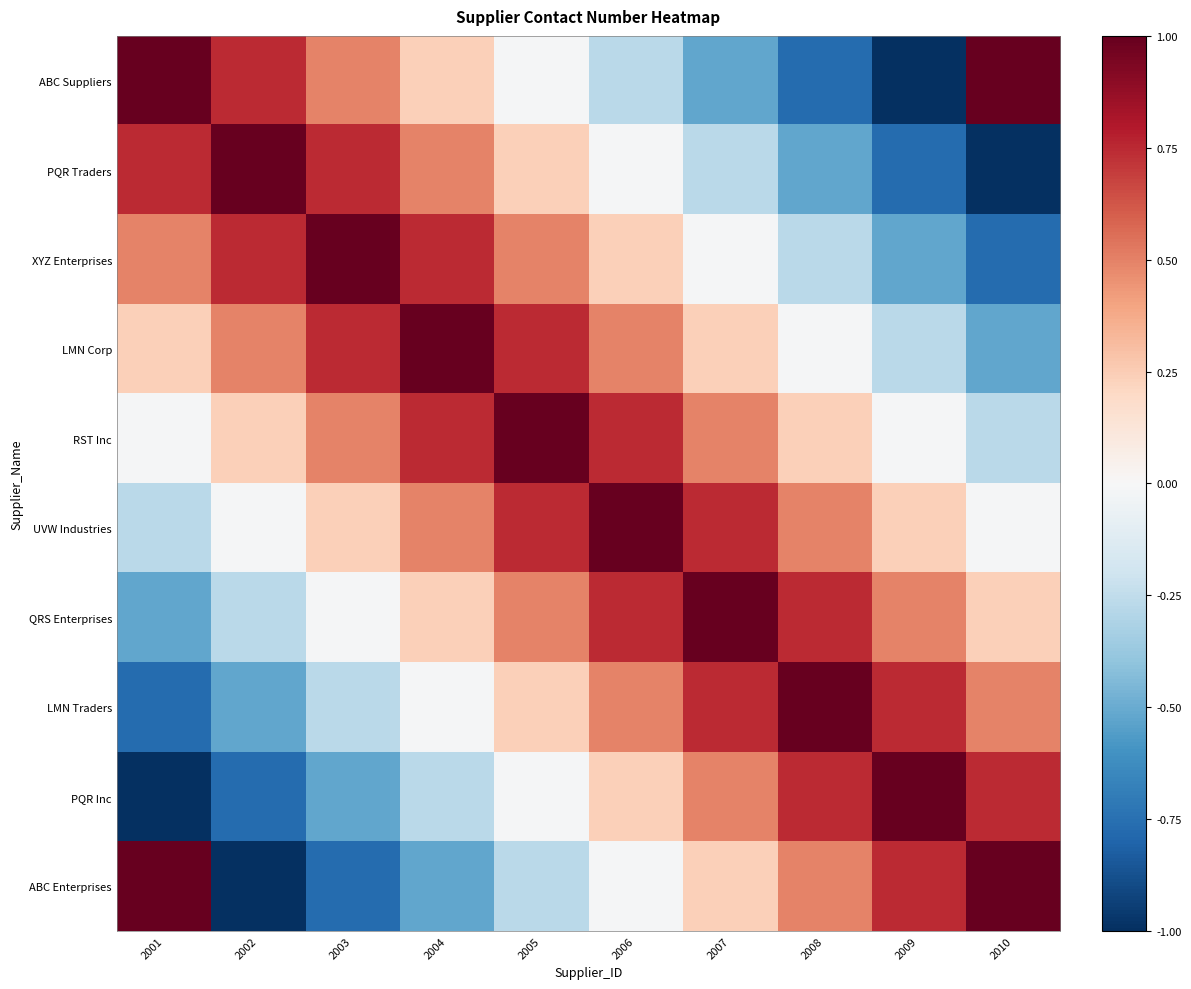

Which category has the highest value across all series?

2001